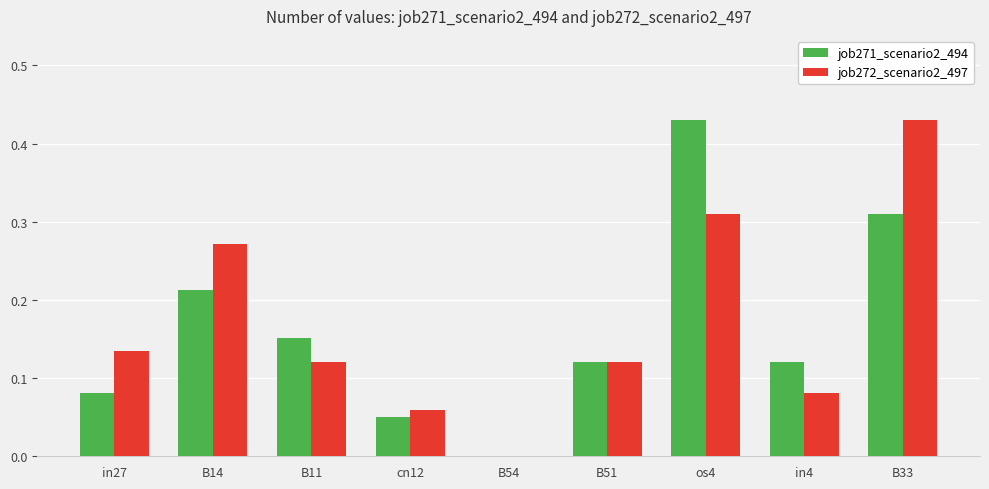

Which series changed the most between cn12 and B54?

job272_scenario2_497